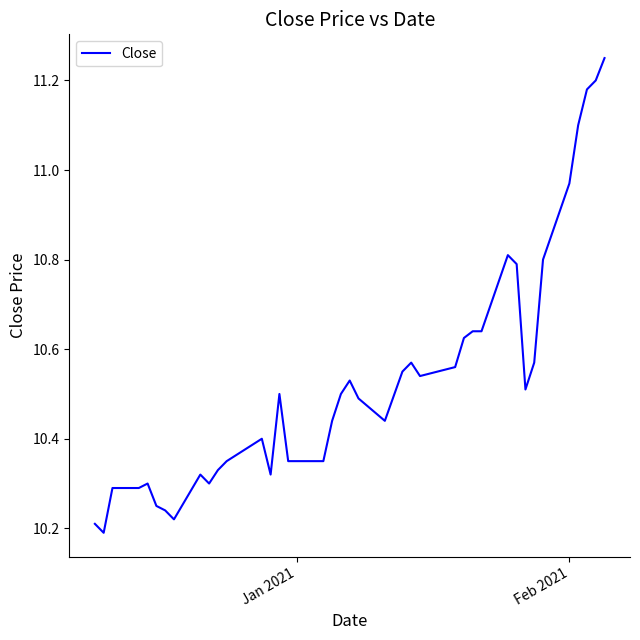

What is the difference between the maximum and minimum values?

1.1